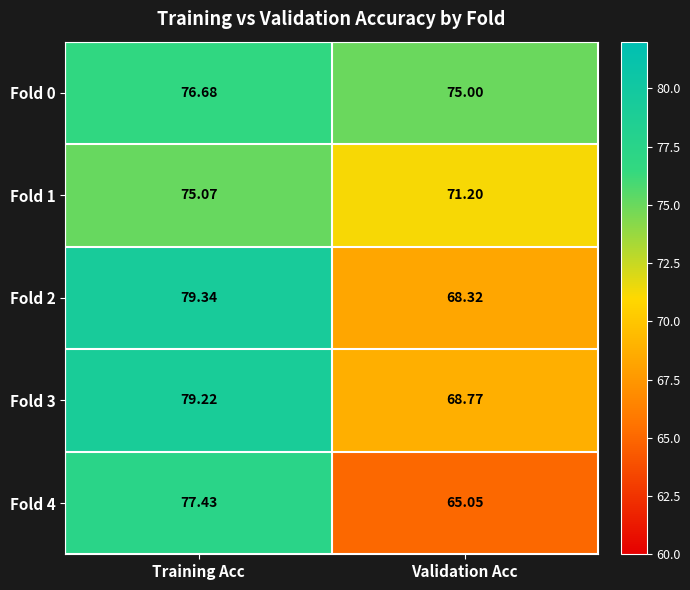

Is the value of Fold 2 at Validation Acc greater than the value of Fold 3 at Validation Acc?

No